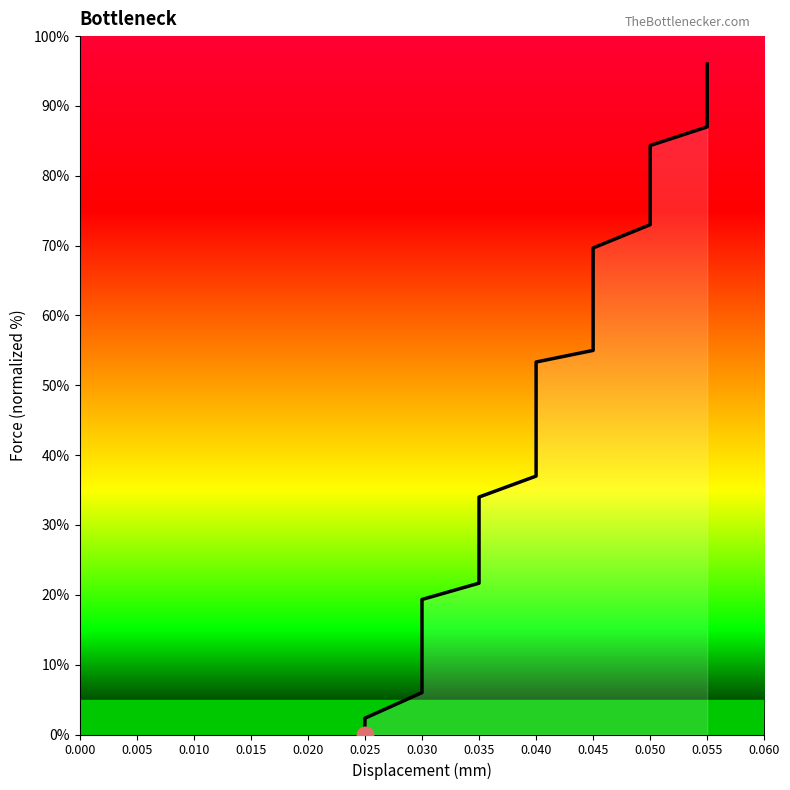

How many data points are above 51?

18